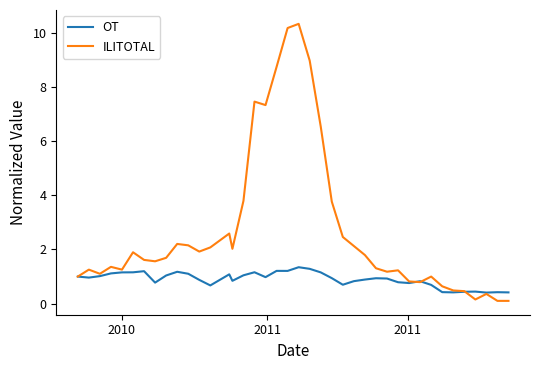

Which series has the largest total across all categories?

ILITOTAL